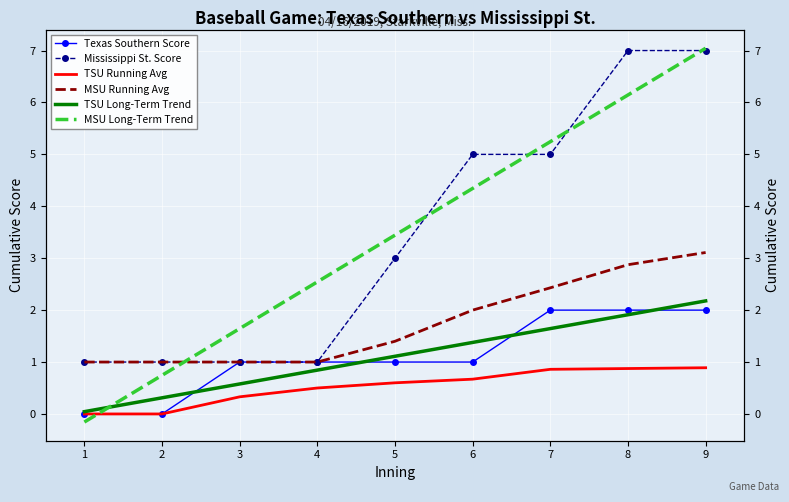

How many values in the MSU Long-Term Trend series are below 3?

4